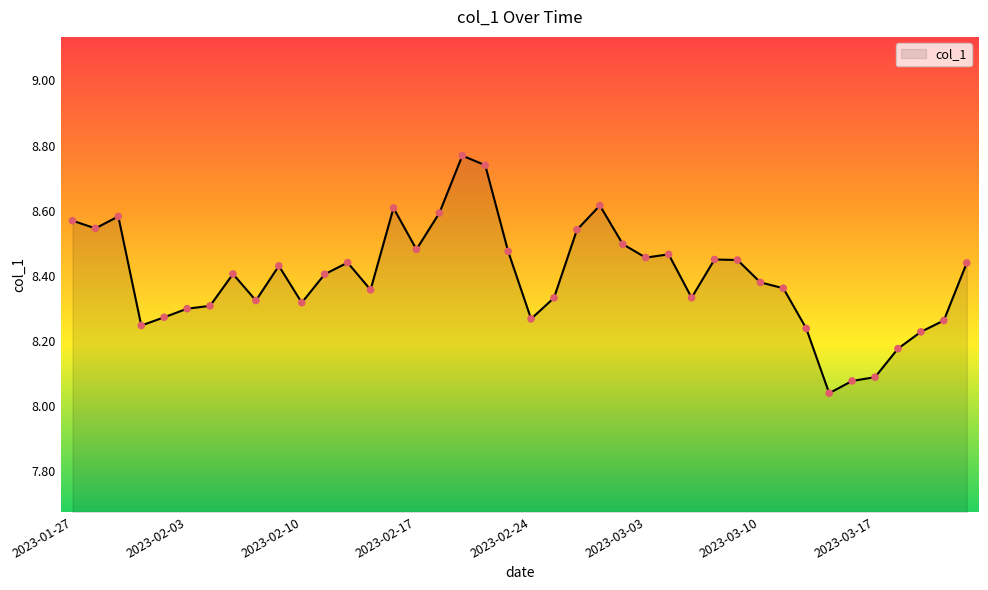

What is the difference between the maximum and minimum values?

0.7